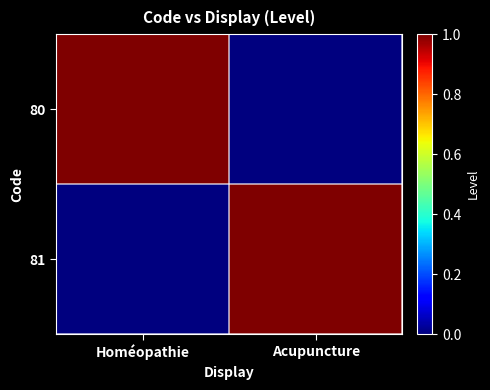

Reading right to left, extract all data points from this chart.

80: Acupuncture=0	Homéopathie=1
81: Acupuncture=1	Homéopathie=0